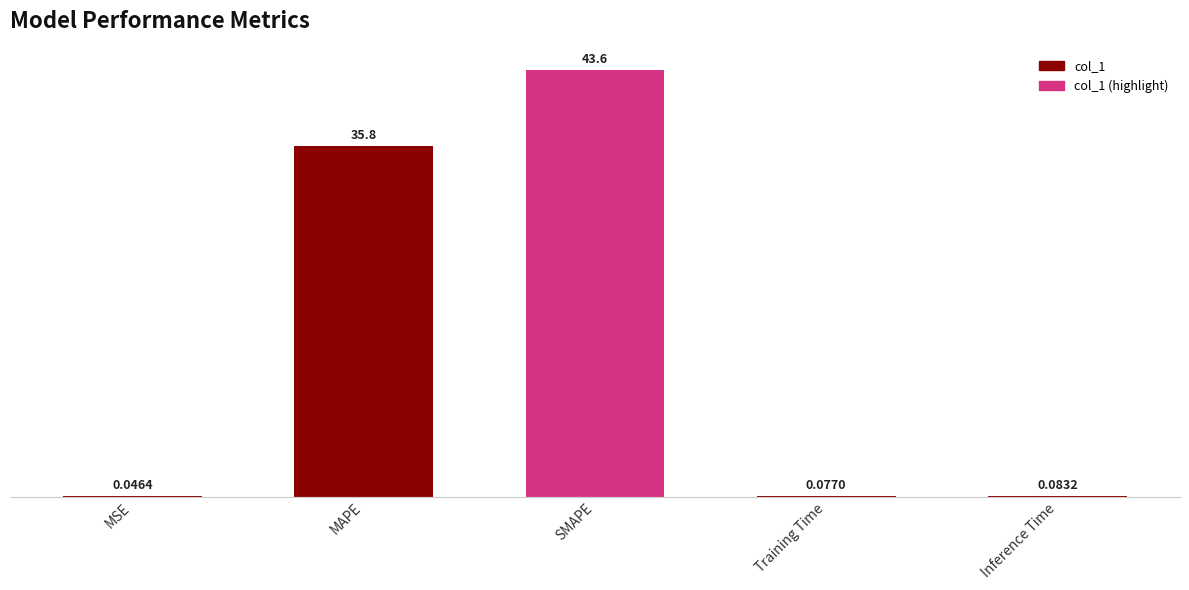

How many categories are shown in the chart?

5